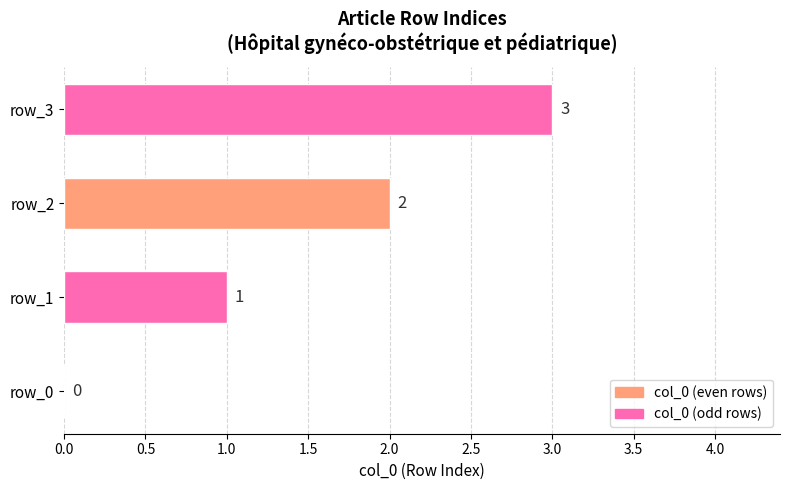

The chart shows a value of -1 at row_0. True or false?

False